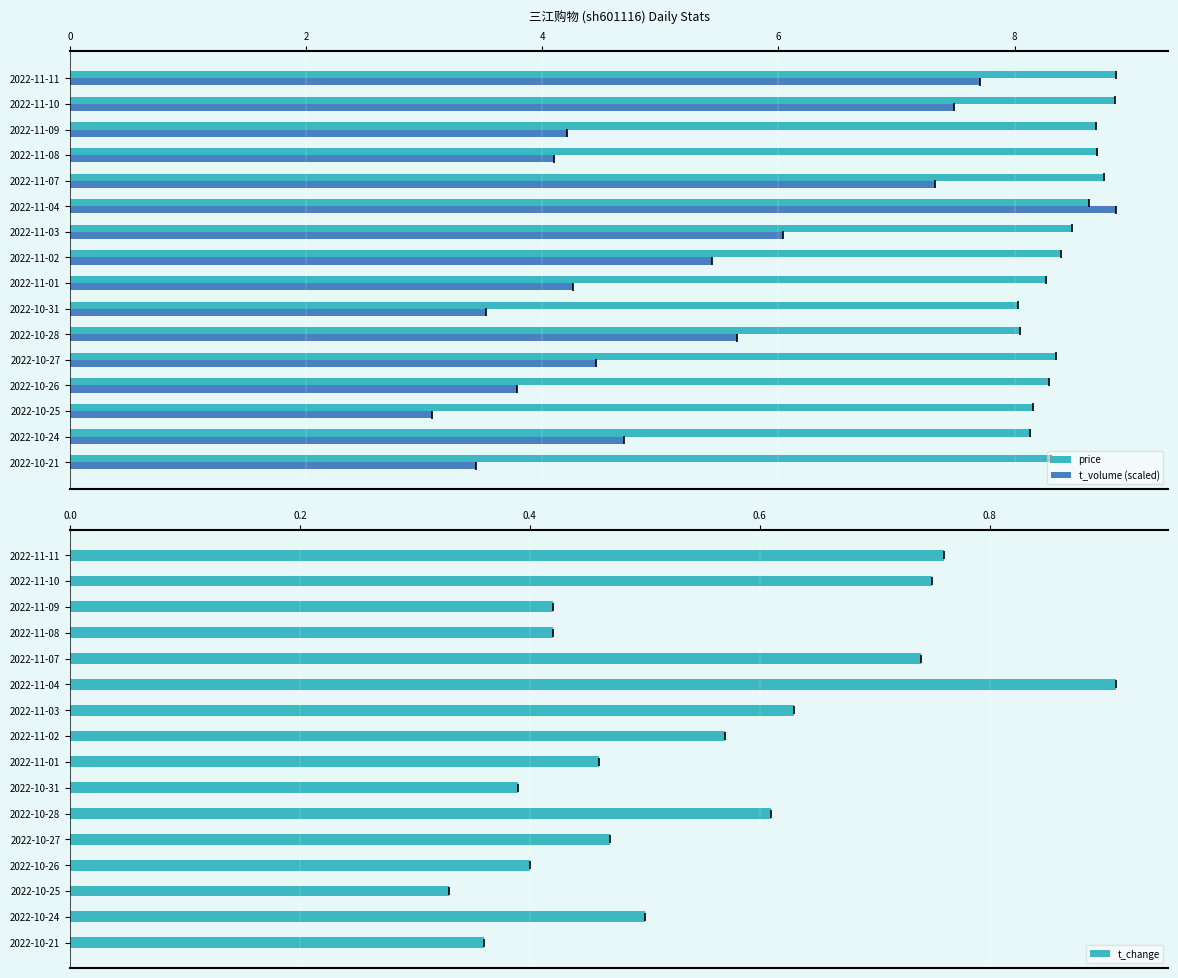

True or false: t_volume (scaled) has a value of 3.6 at 2022-11-02.

False